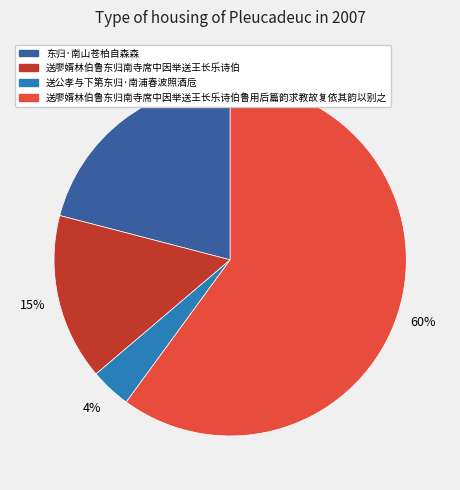

Is it true that 送廖婿林伯鲁东归南寺席中因举送王长乐诗伯鲁用后篇韵求教故复依其韵以别之 is 60% of the pie?

True